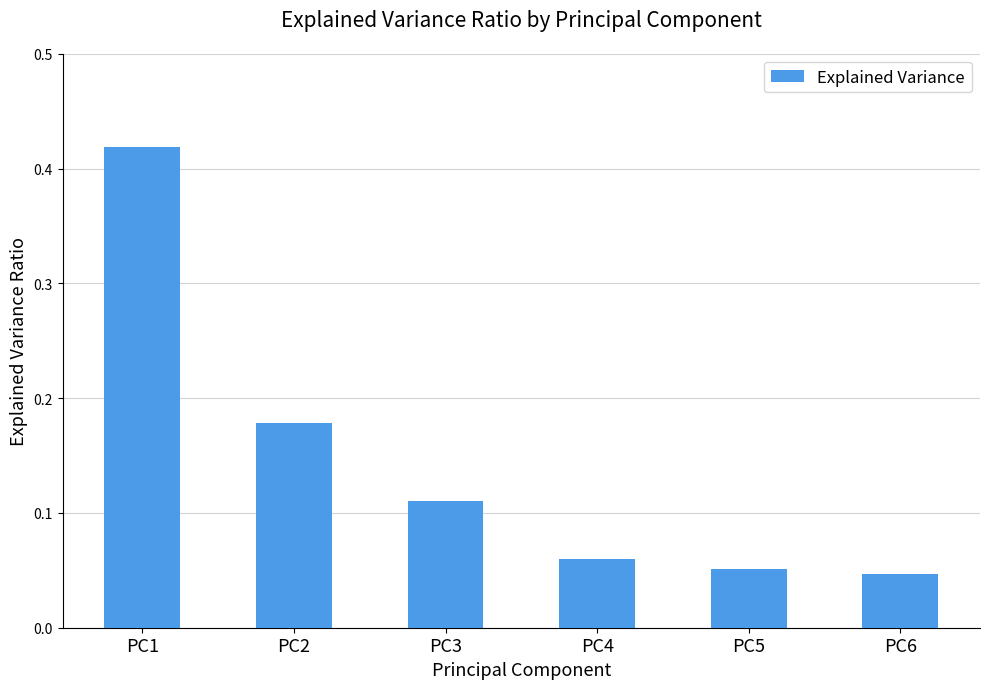

Rank the categories by value from highest to lowest.

PC1, PC2, PC3, PC4, PC5, PC6